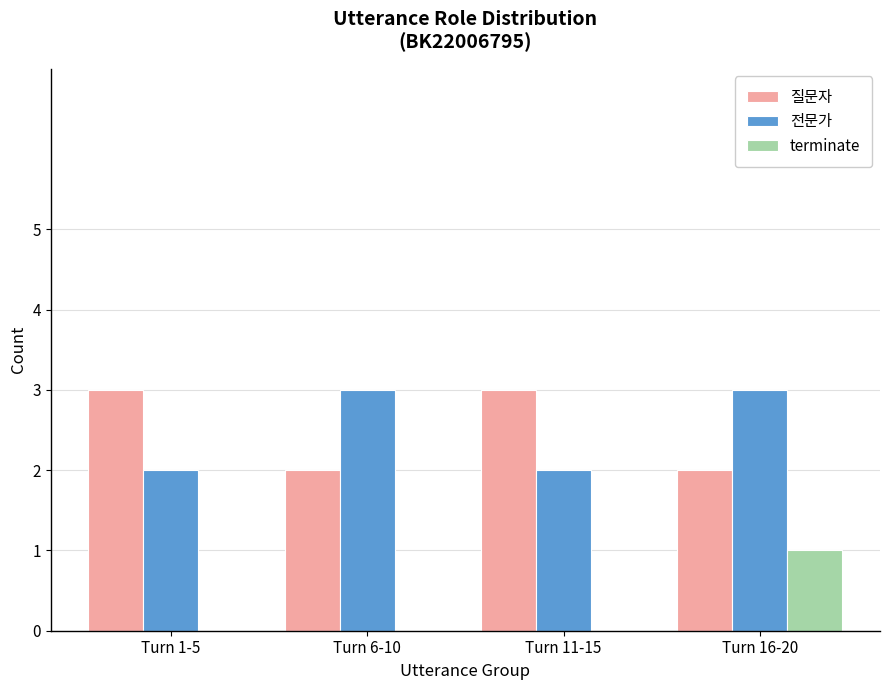

What are all the series names shown in the legend?

질문자, 전문가, terminate